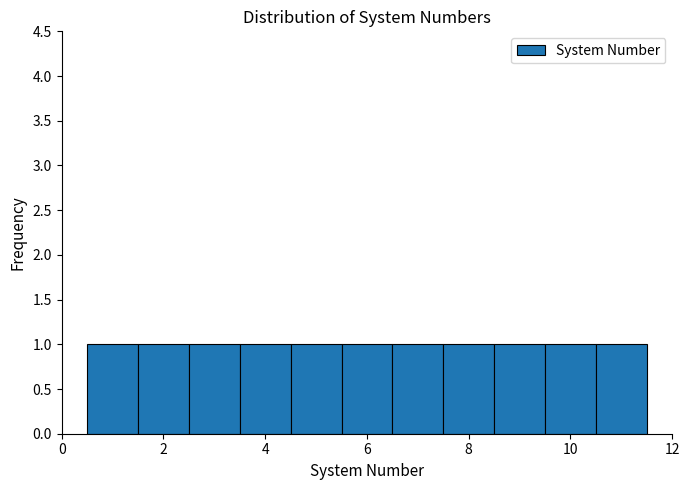

What is the height of the bar covering 9.5 to 10.5 on the x-axis? Neither the bar edges nor the heights are printed on the chart, so give them approximately, as read against the axes.

1